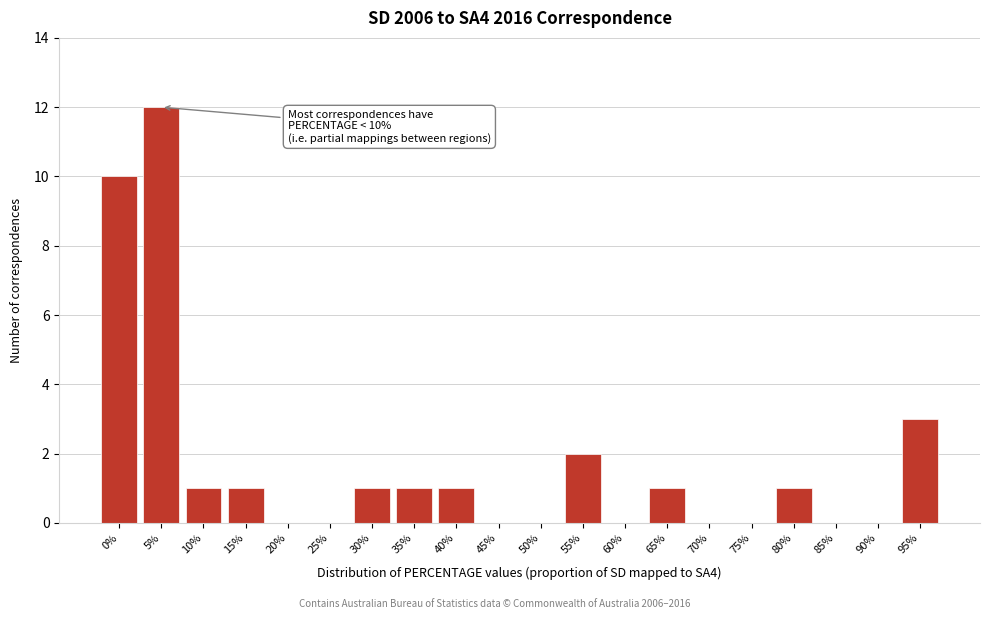

Reading left to right, extract all data points from this chart.

0%=10	5%=12	10%=1	15%=1	20%=0	25%=0	30%=1	35%=1	40%=1	45%=0	50%=0	55%=2	60%=0	65%=1	70%=0	75%=0	80%=1	85%=0	90%=0	95%=3